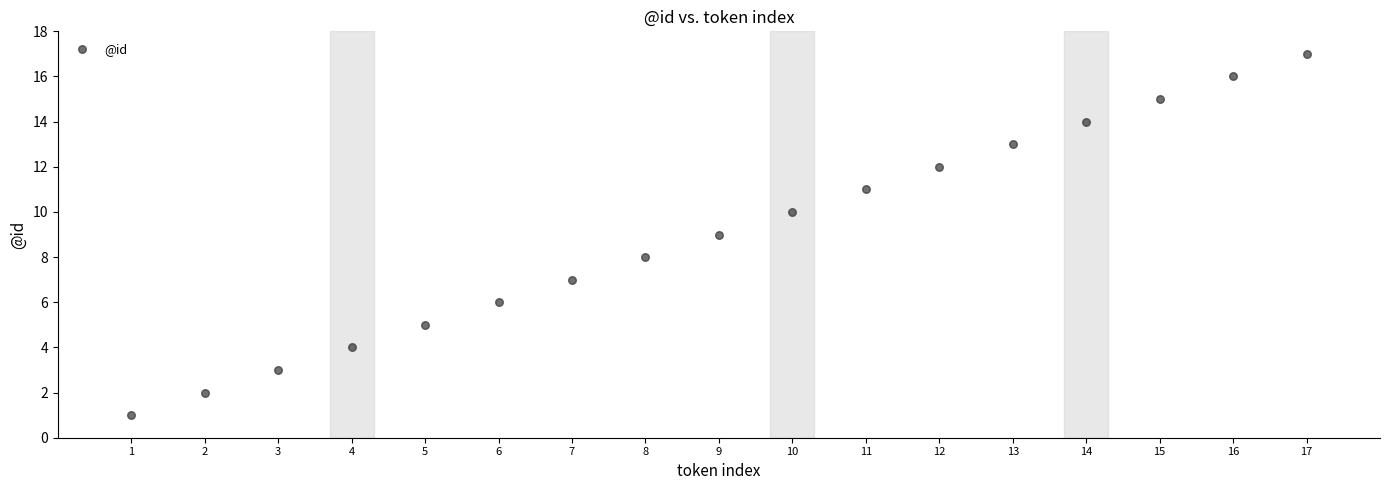

What is the range of Y values (max minus min)?

16